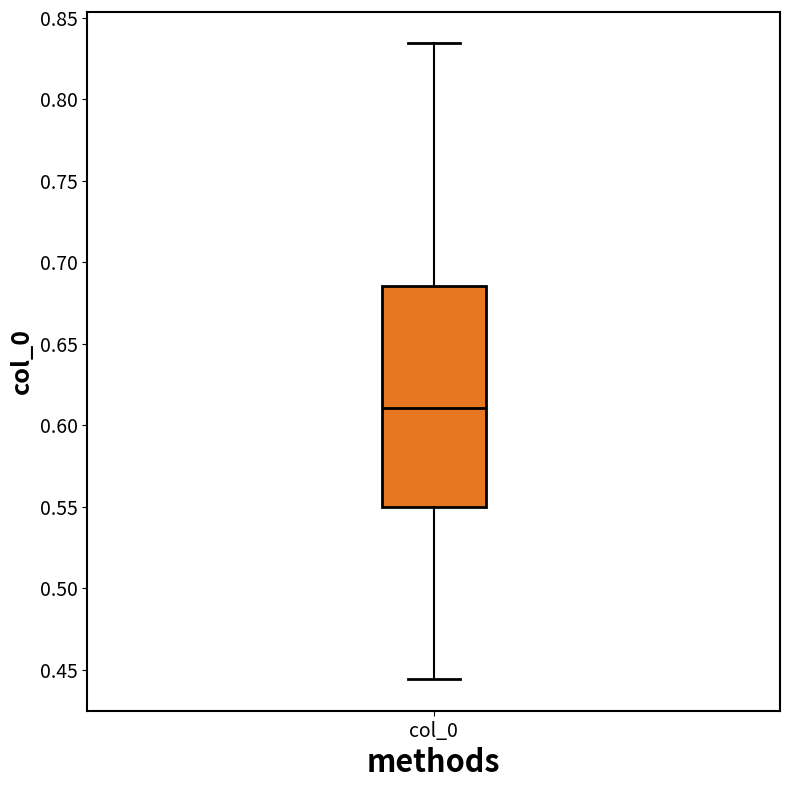

Where is the lower edge of the box for col_0 on the y-axis? The values are not printed on the chart, so give them approximately, as read against the axis.

0.550